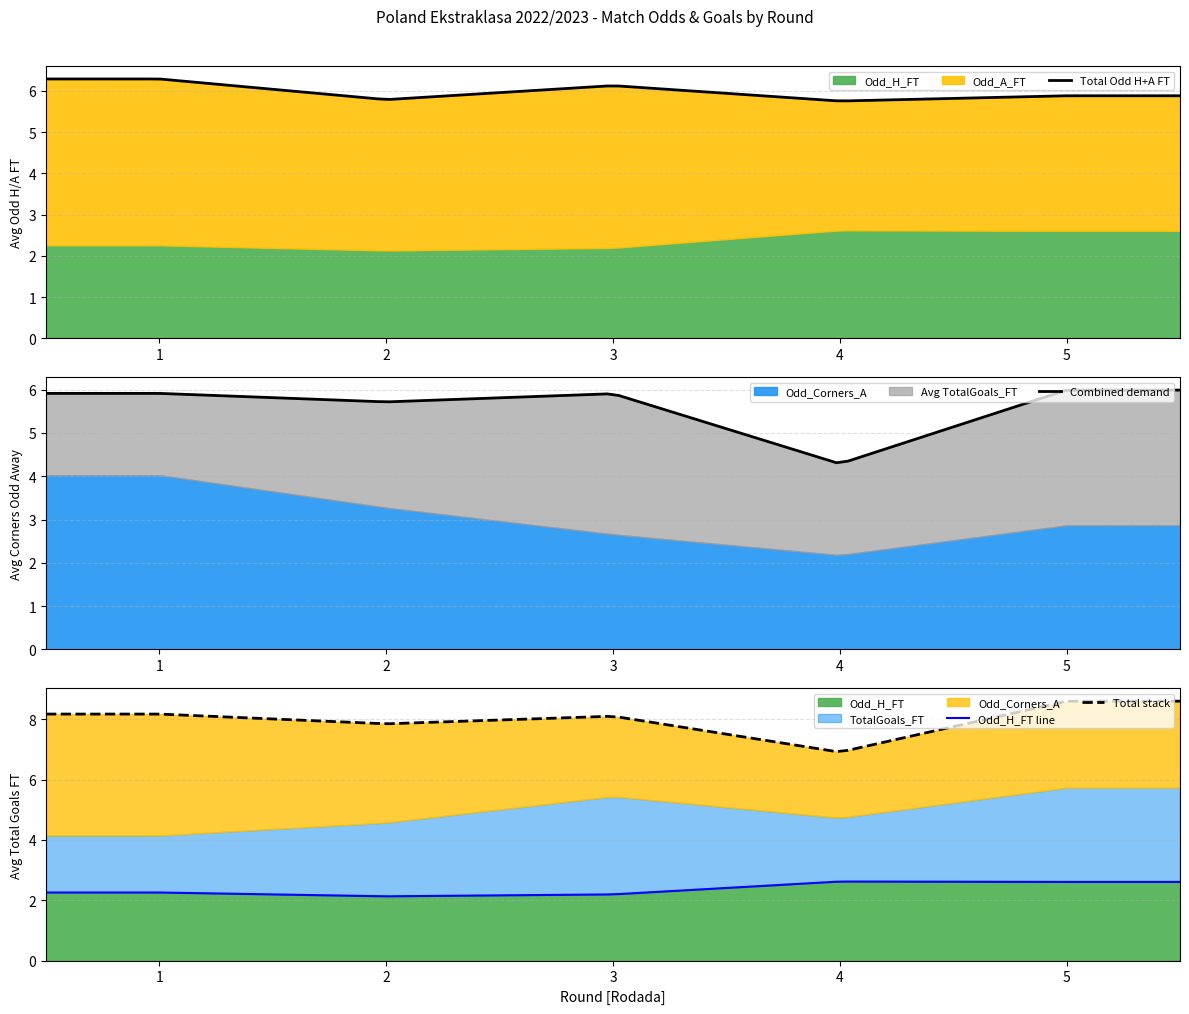

Between Rodada 4 and Rodada 2, which is larger?

Rodada 4